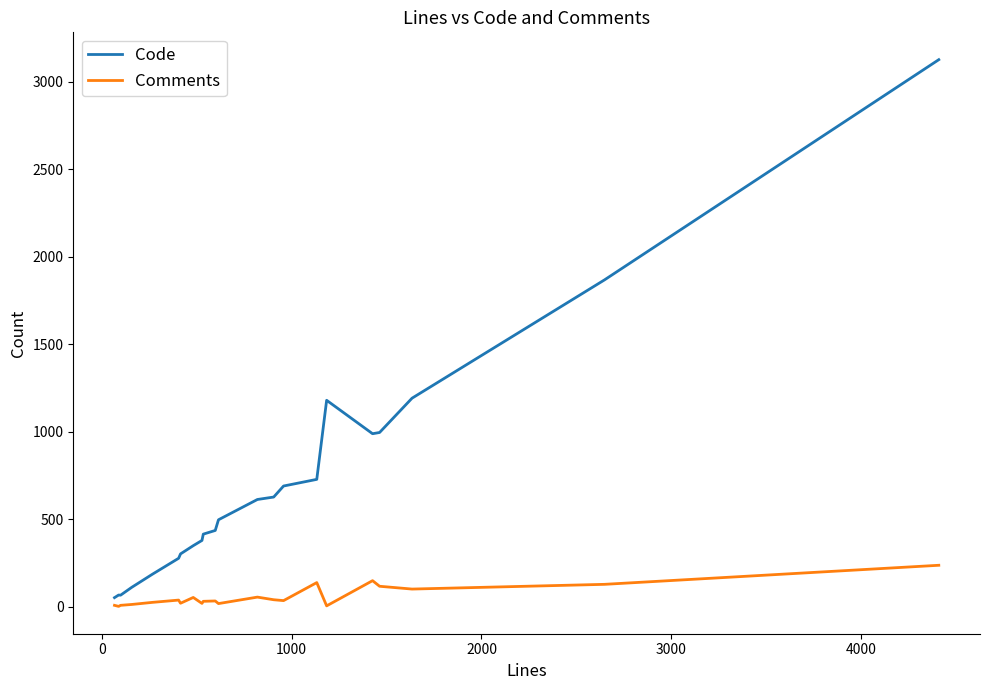

Which series has the widest spread of values?

Code